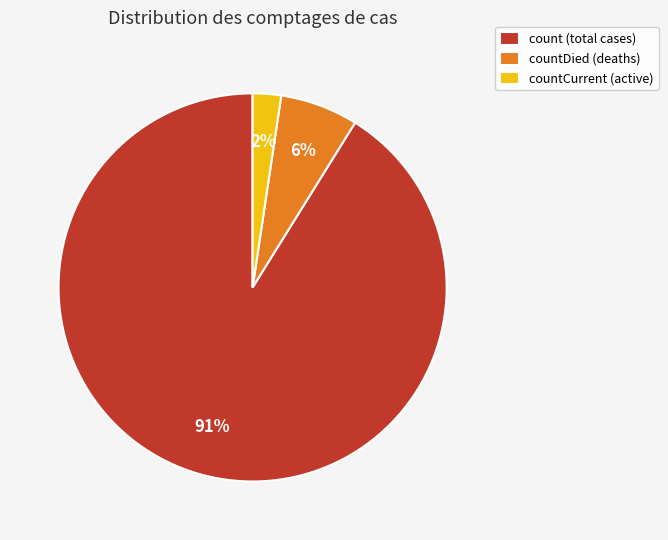

To the nearest percent, what is the difference between the countCurrent (active) and countDied (deaths) slice percentages?

4%